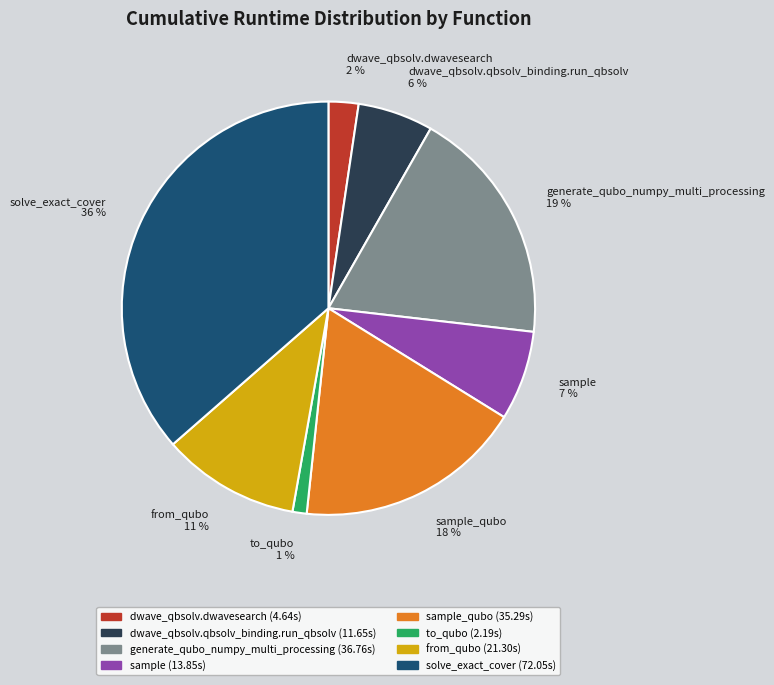

Which has a higher value, sample or solve_exact_cover?

solve_exact_cover